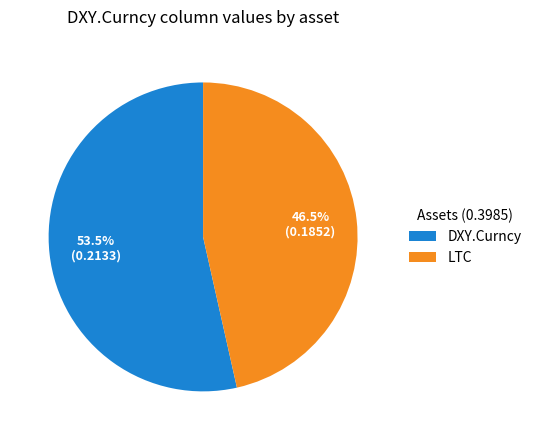

How many slices are in this pie chart?

2